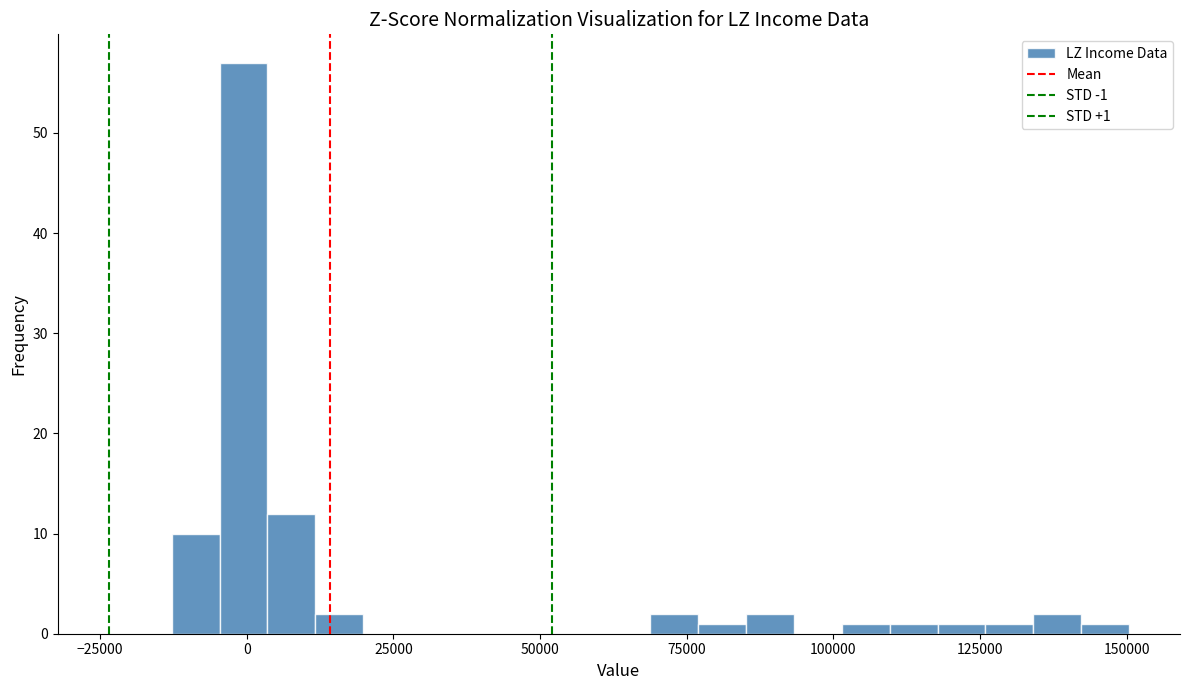

Around what value on the x-axis is the tallest bar? Give the approximate position of its centre, as read against the axis.

0